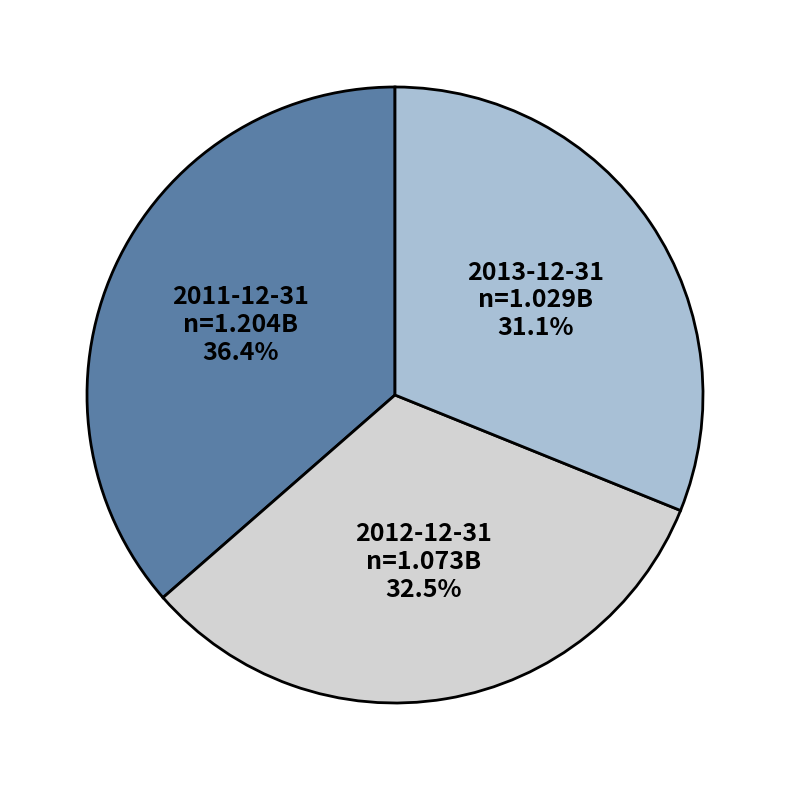

What is the largest slice in the pie chart?

2011-12-31